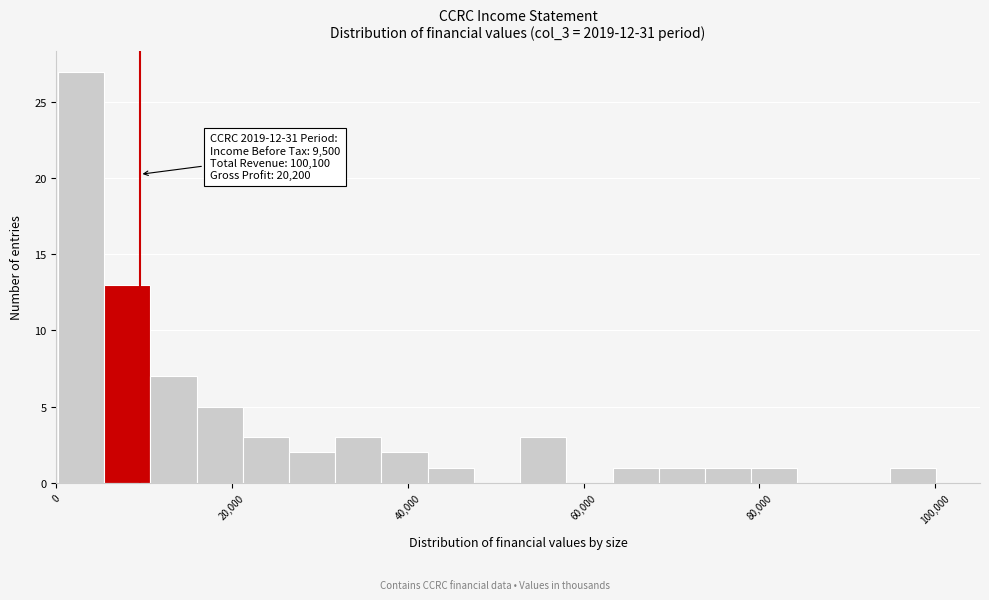

Around what value on the x-axis is the tallest bar? Give the approximate position of its centre, as read against the axis.

2000